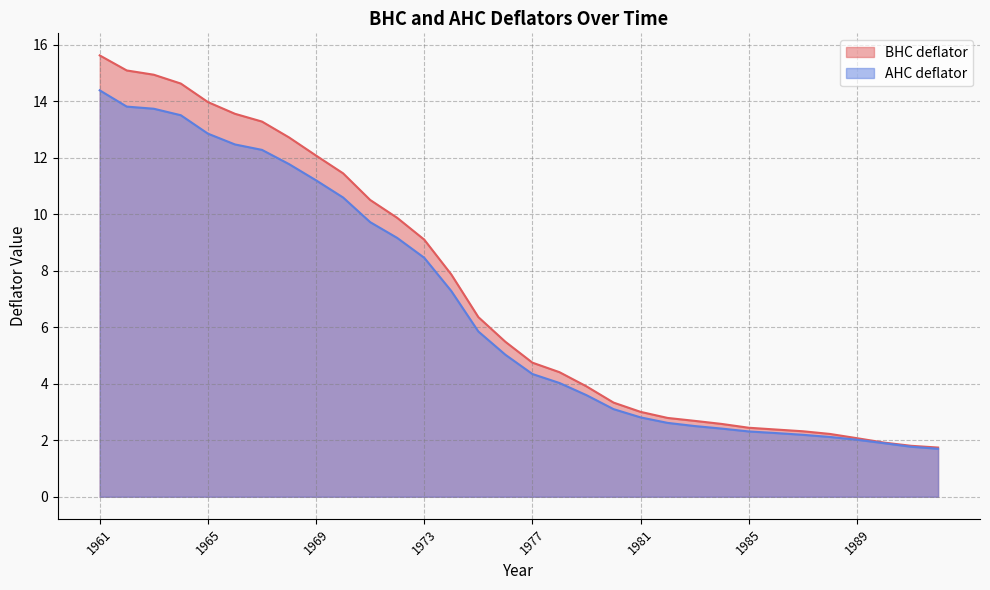

What is the value of the AHC deflator point at the 14th from the left?

7.3